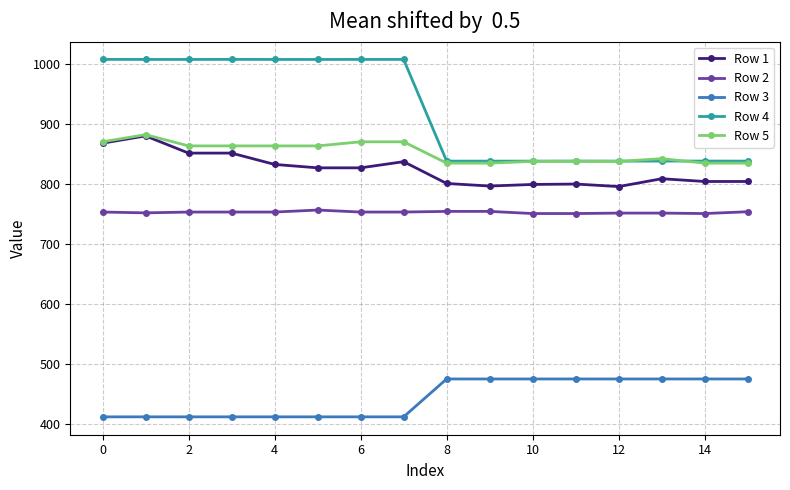

Is this an area chart (filled region under the line)?

No